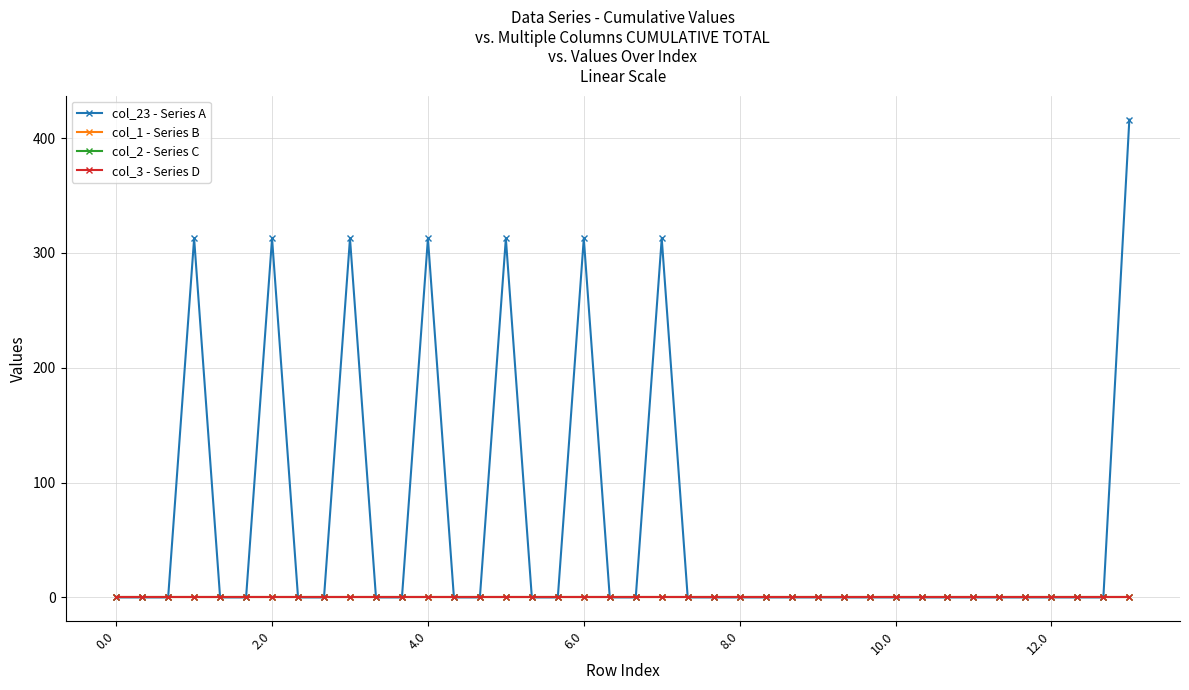

How many lines are shown in the chart?

4